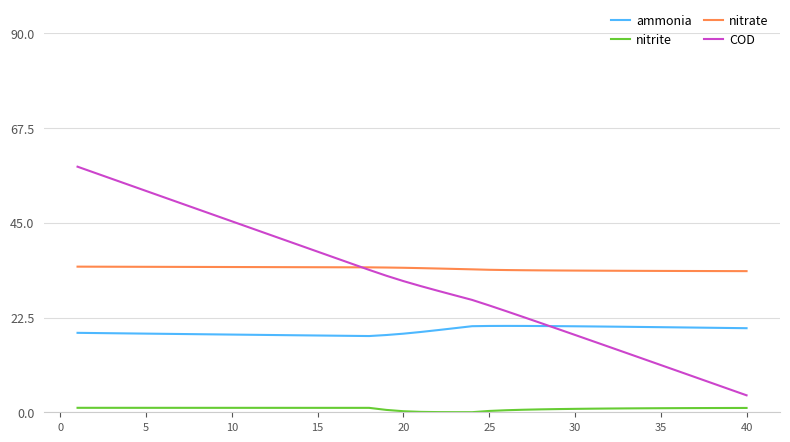

List the series in order of their peak value, highest first.

COD, nitrate, ammonia, nitrite